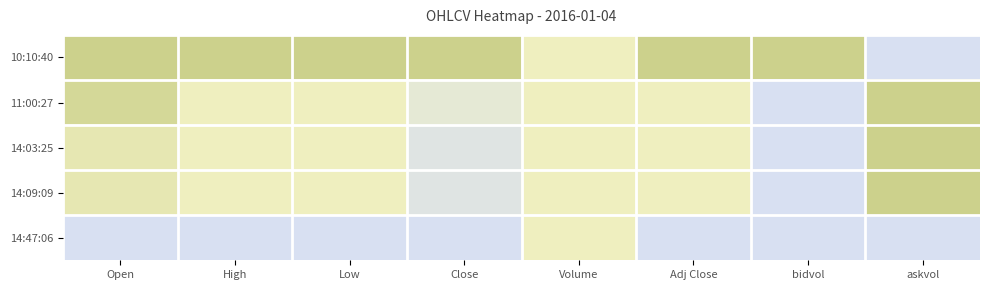

Reading right to left, list all the values displayed in this chart.

10:10:40: askvol=0.0	bidvol=1.0	Adj Close=1.0	Volume=0.5	Close=1.0	Low=1.0	High=1.0	Open=1.0
11:00:27: askvol=1.0	bidvol=0.0	Adj Close=0.5	Volume=0.5	Close=0.3	Low=0.5	High=0.5	Open=0.9
14:03:25: askvol=1.0	bidvol=0.0	Adj Close=0.5	Volume=0.5	Close=0.1	Low=0.5	High=0.5	Open=0.6
14:09:09: askvol=1.0	bidvol=0.0	Adj Close=0.5	Volume=0.5	Close=0.1	Low=0.5	High=0.5	Open=0.6
14:47:06: askvol=0.0	bidvol=0.0	Adj Close=0.0	Volume=0.5	Close=0.0	Low=0.0	High=0.0	Open=0.0